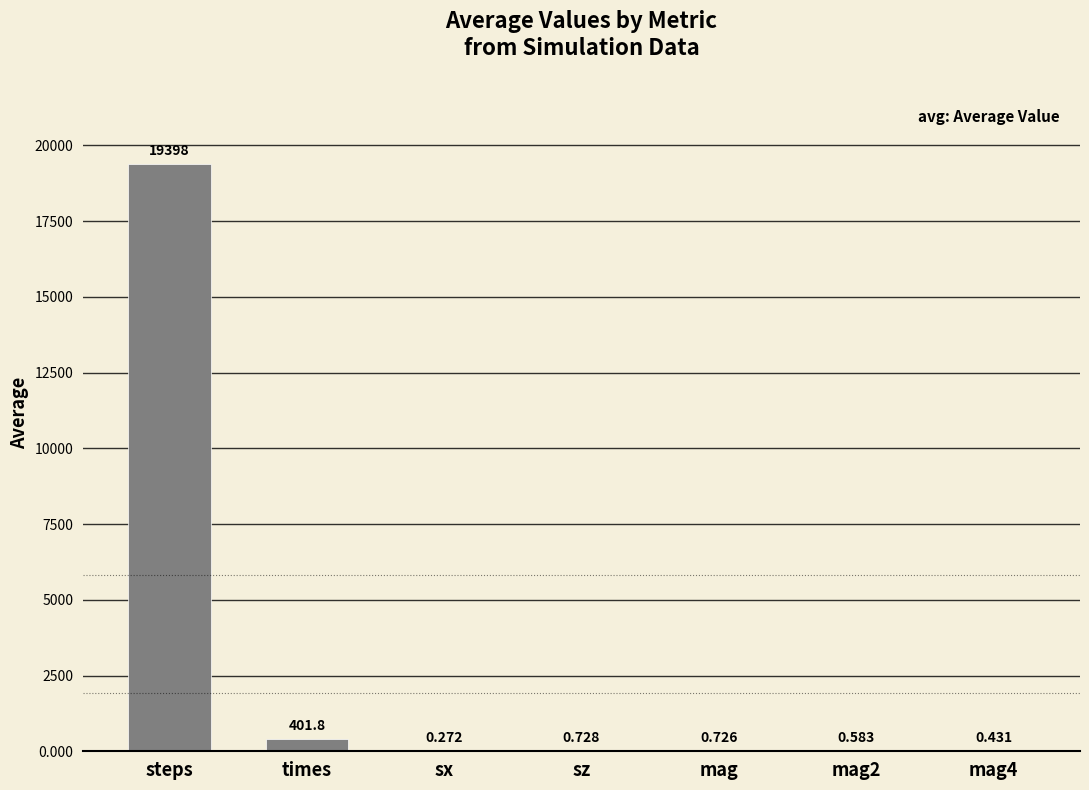

What is the average value?

2828.9